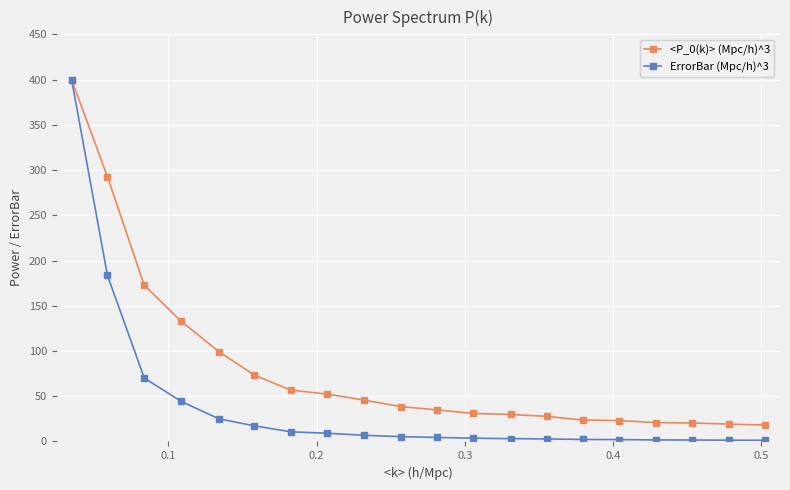

Which series has the largest total across all categories?

<P_0(k)> (Mpc/h)^3